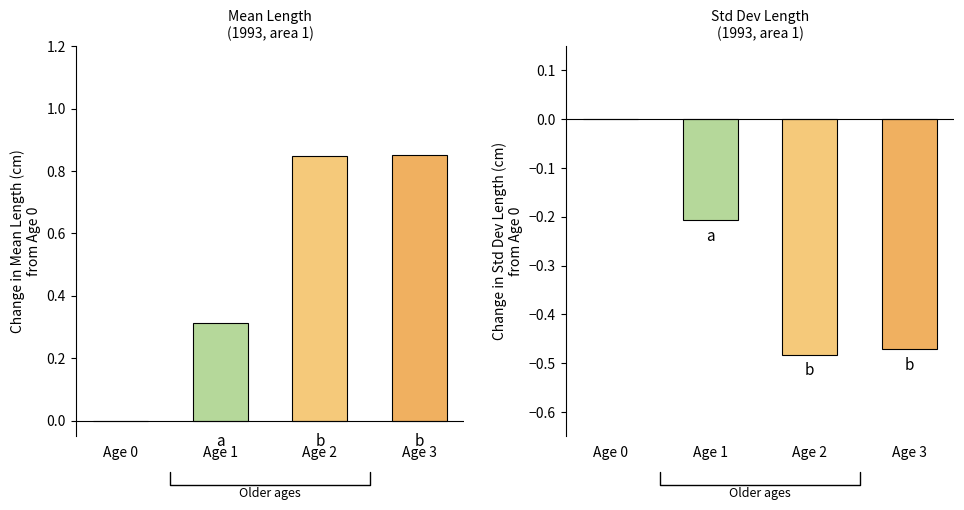

At which label does stddev_length change reach its minimum?

Age 2